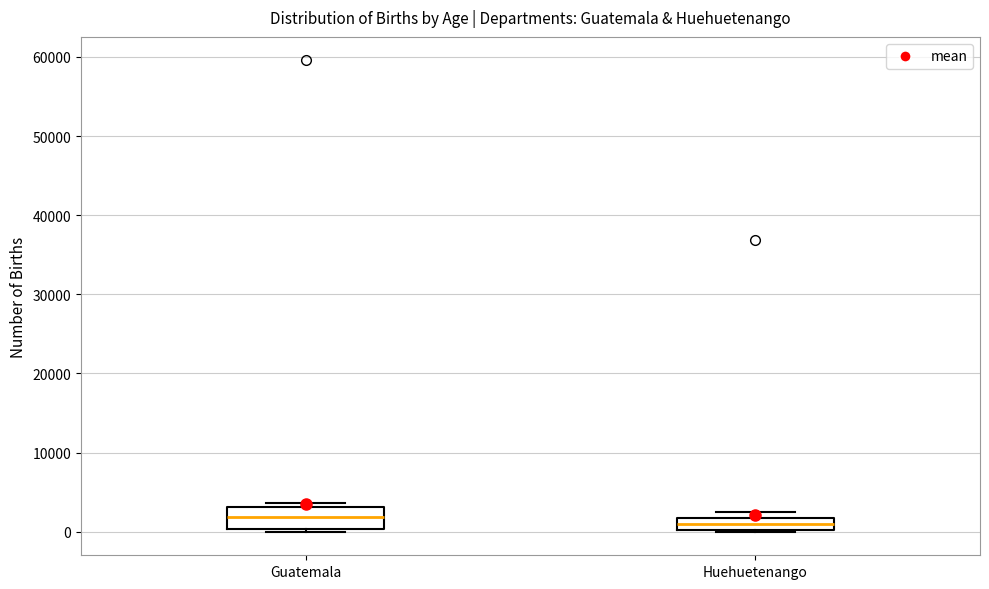

Which box is the tallest, from its lower edge to its upper edge?

Guatemala